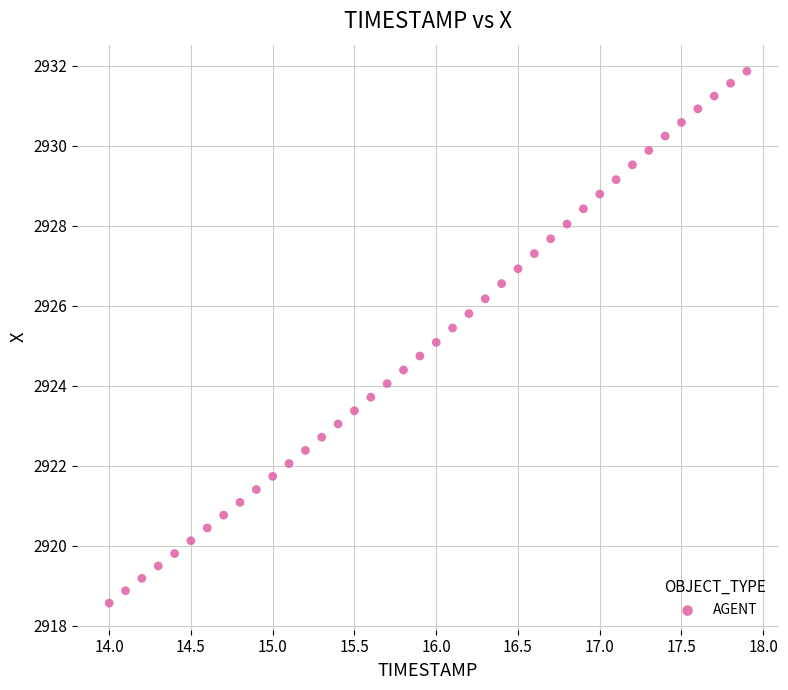

What is the range of X values (max minus min)?

3.9